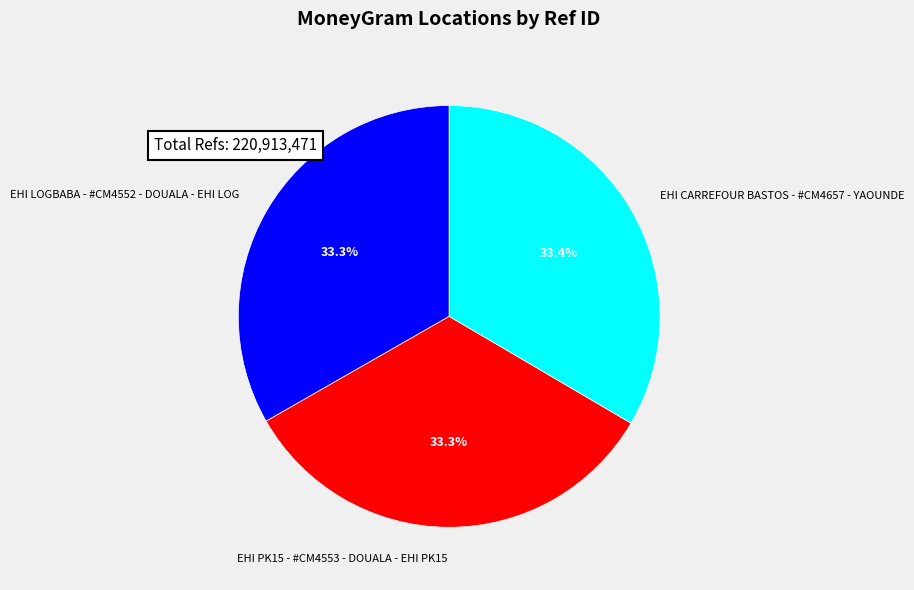

Do EHI CARREFOUR BASTOS - #CM4657 - YAOUNDE and EHI PK15 - #CM4553 - DOUALA - EHI PK15 together represent more than half of the pie?

Yes